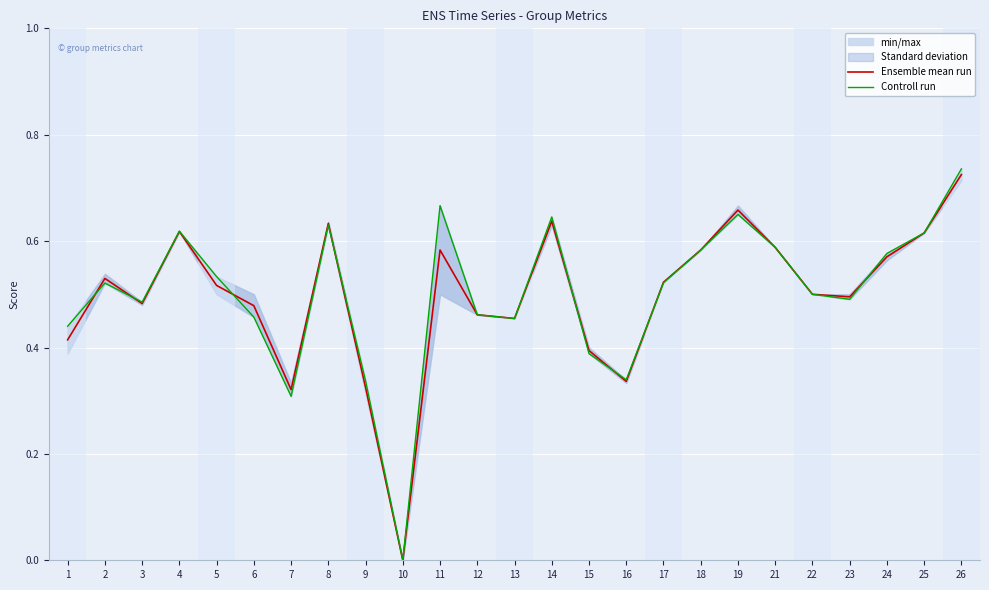

True or false: Controll run and Ensemble mean run intersect in this chart.

True